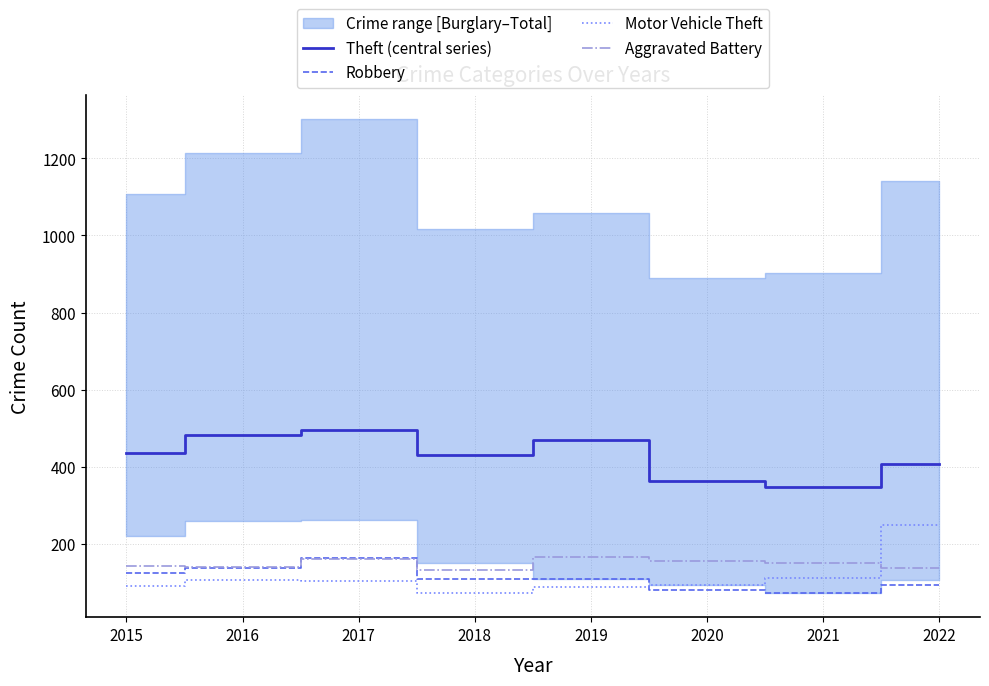

Between which two adjacent categories do Robbery and Motor Vehicle Theft first intersect?

2019 and 2020